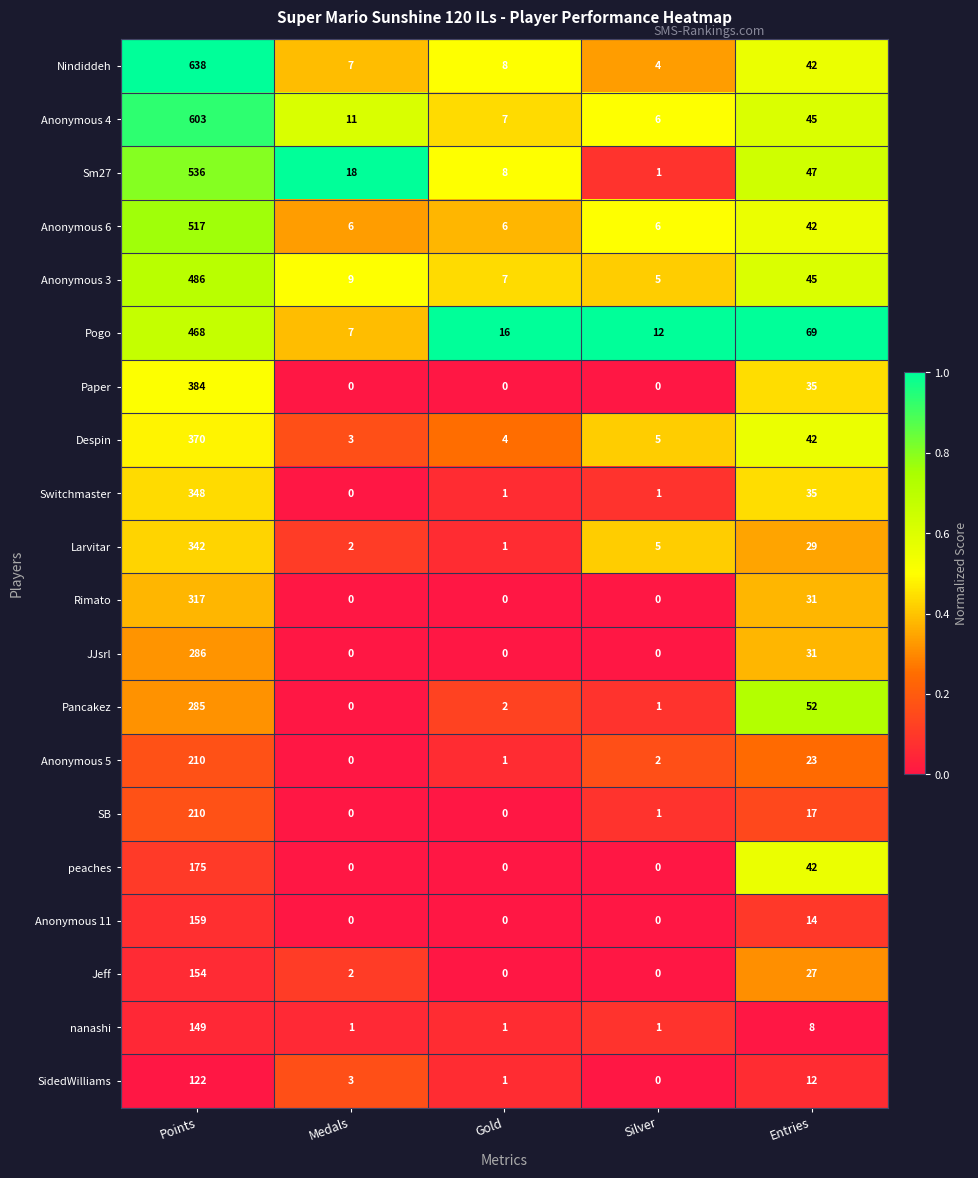

Which series has the largest total across all categories?

Nindiddeh